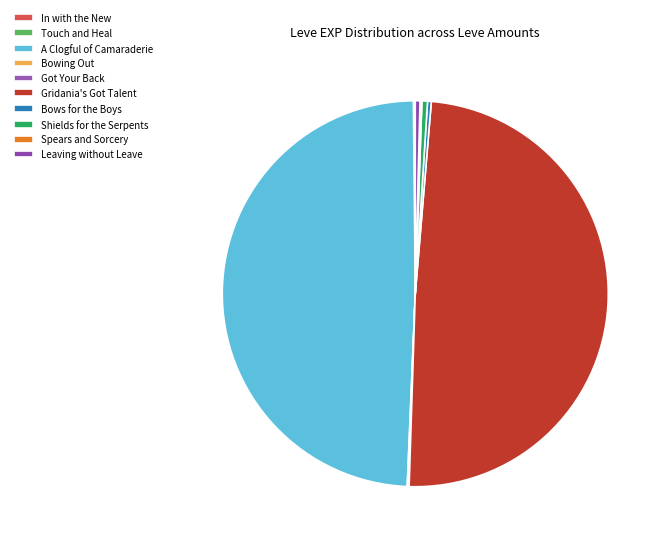

Between Shields for the Serpents and Gridania's Got Talent, which is larger?

Gridania's Got Talent